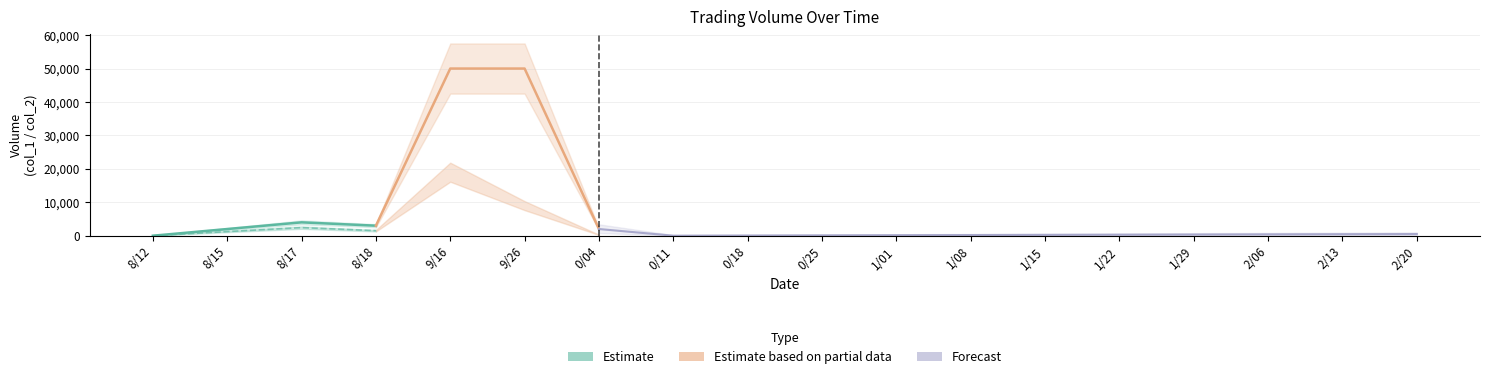

What is the maximum value shown in the chart?

50000